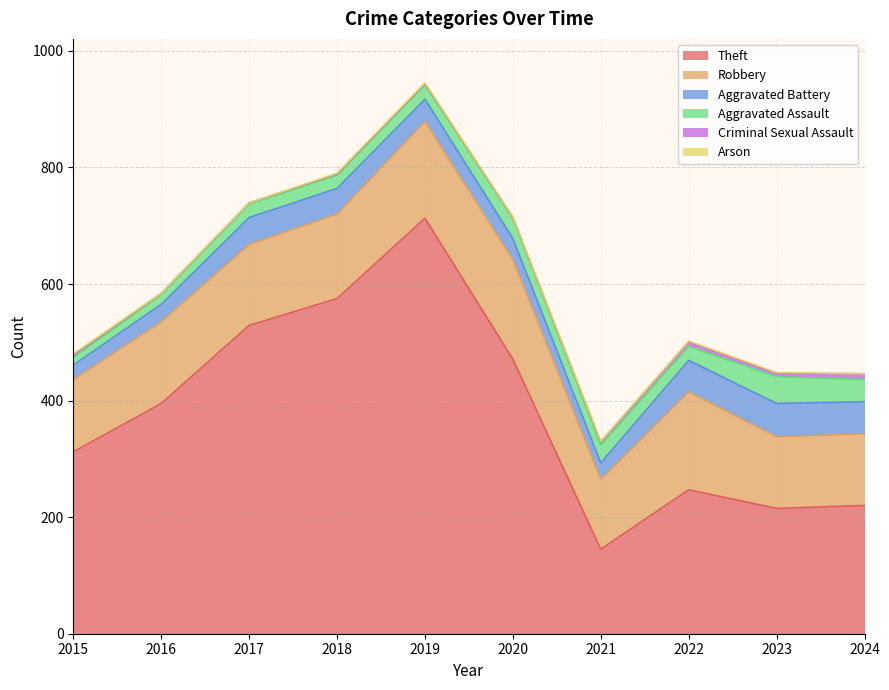

What is the maximum value shown in the chart?

713